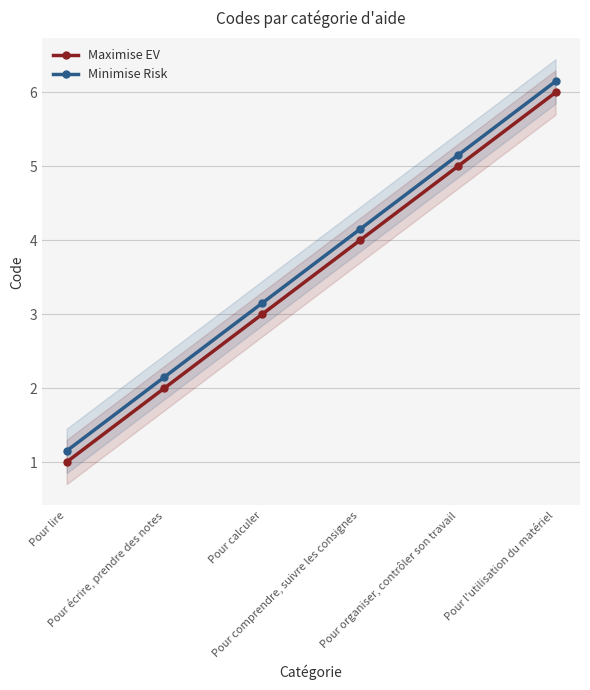

Is it true that Minimise Risk equals 8.7 at Pour l'utilisation du matériel?

False